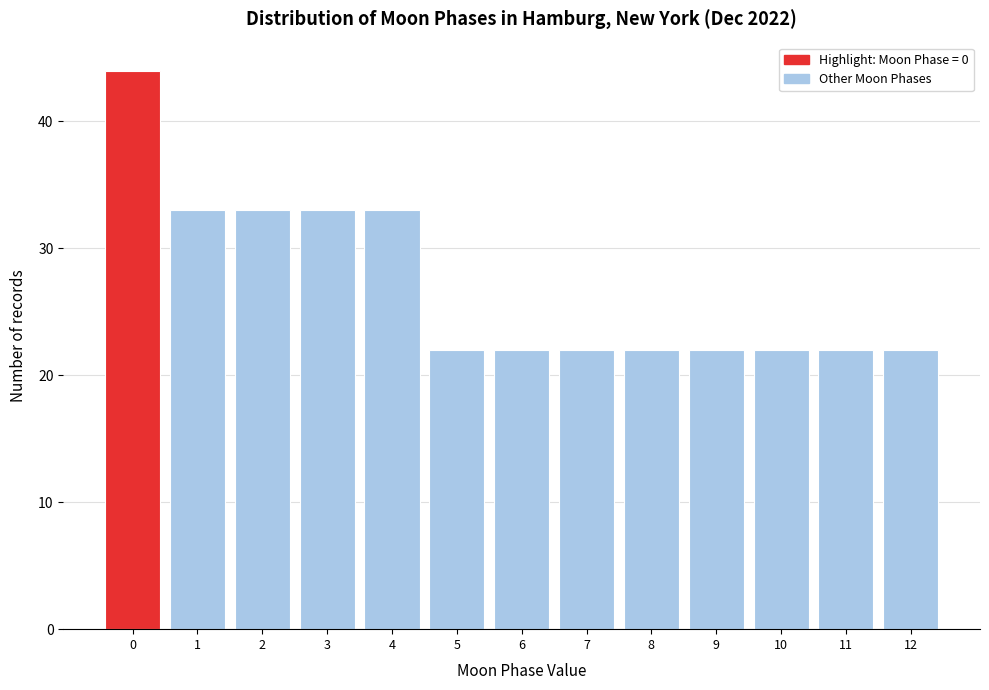

Over which range of the x-axis is the bar tallest?

-0.5 to 0.5